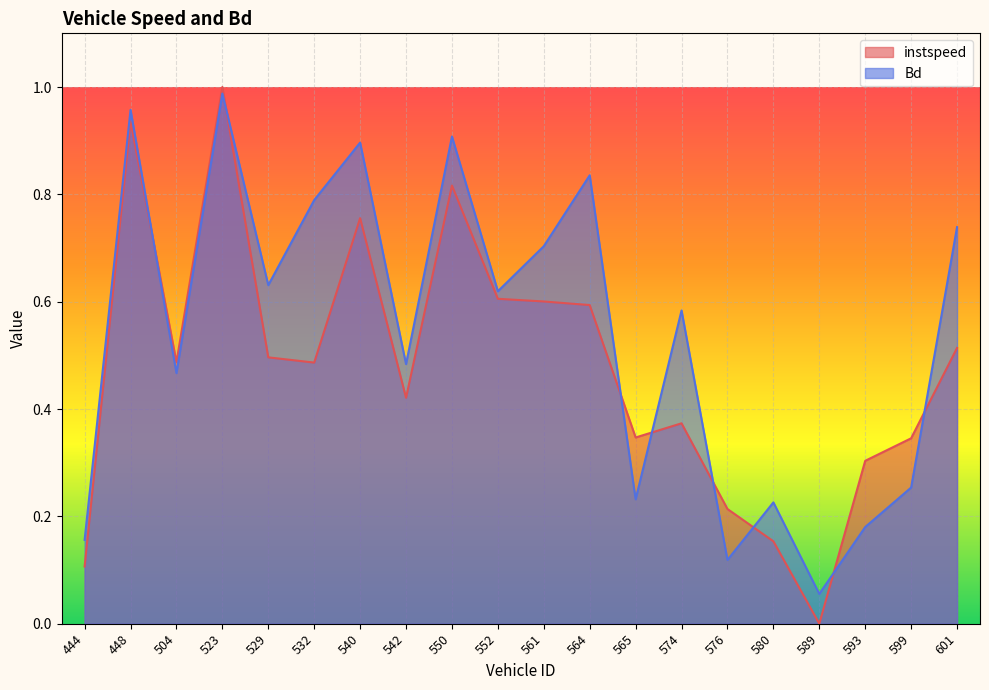

Read the instspeed value at 552.0.

0.6